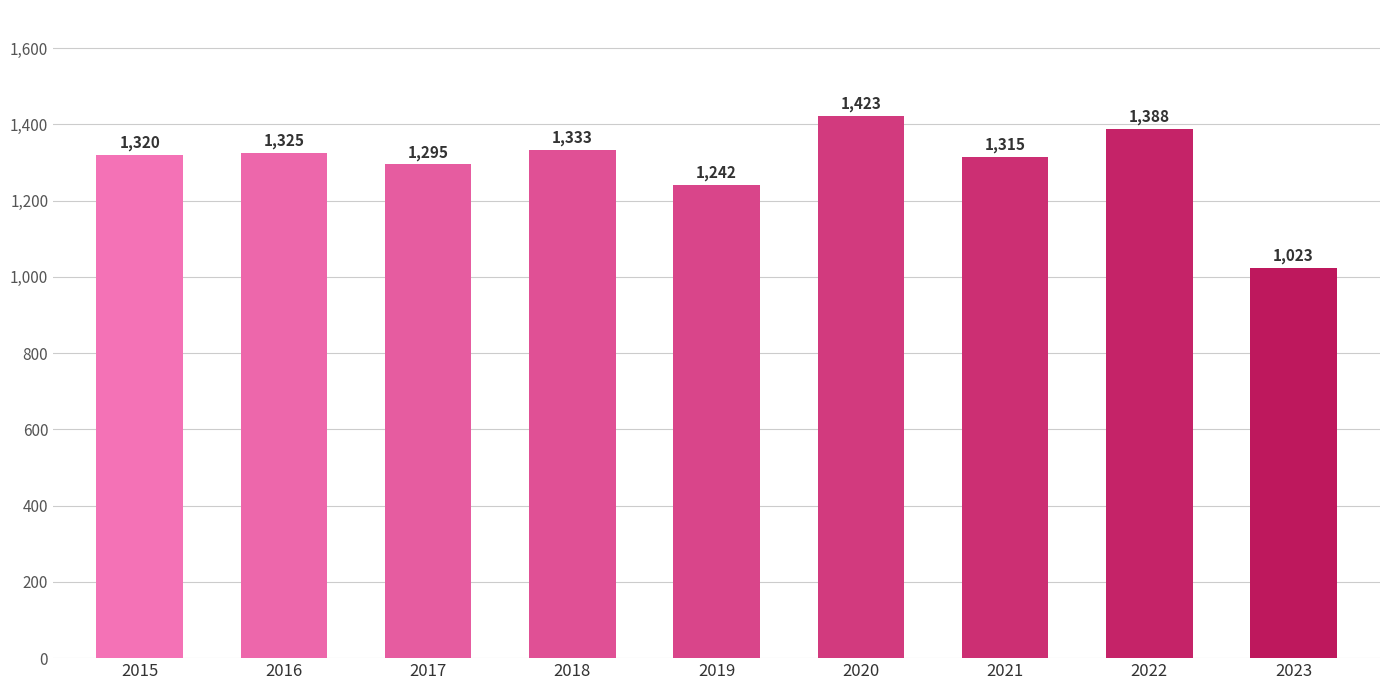

What is the approximate value at 2021, to the nearest 50?

1300